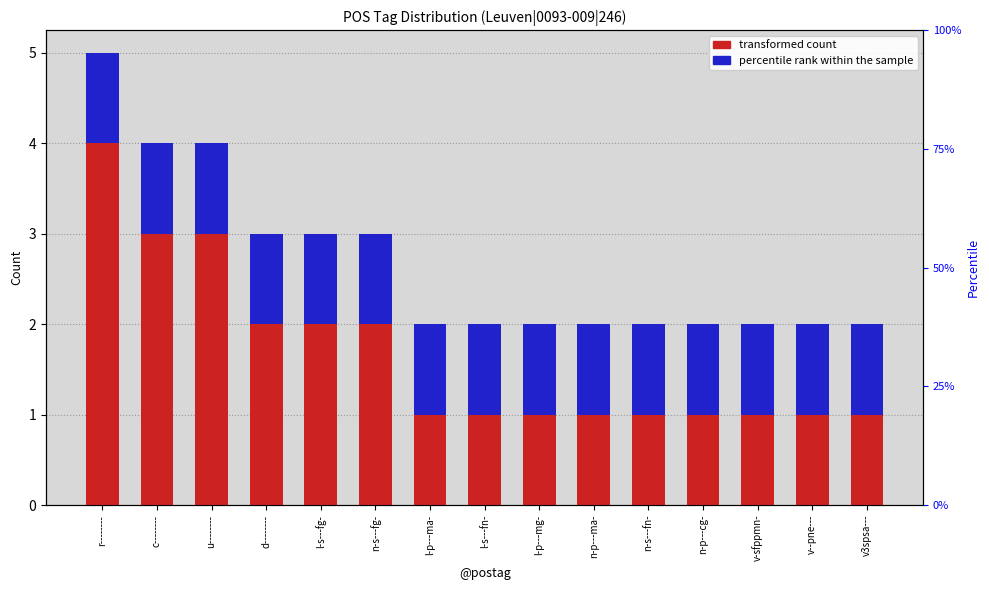

Between n-p---cg- and d--------, which is larger?

d--------